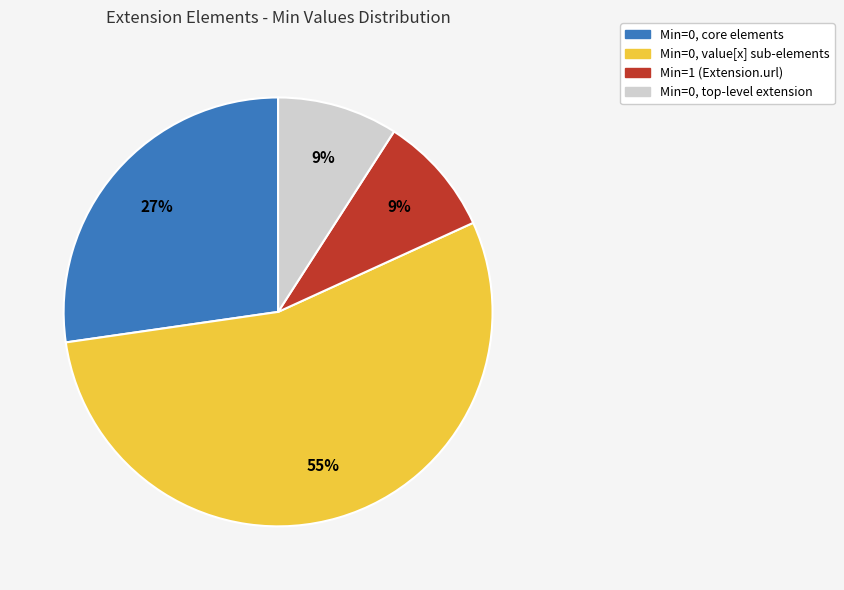

Is the sum of Min=0, value[x] sub-elements and Min=1 (Extension.url) greater than half?

Yes